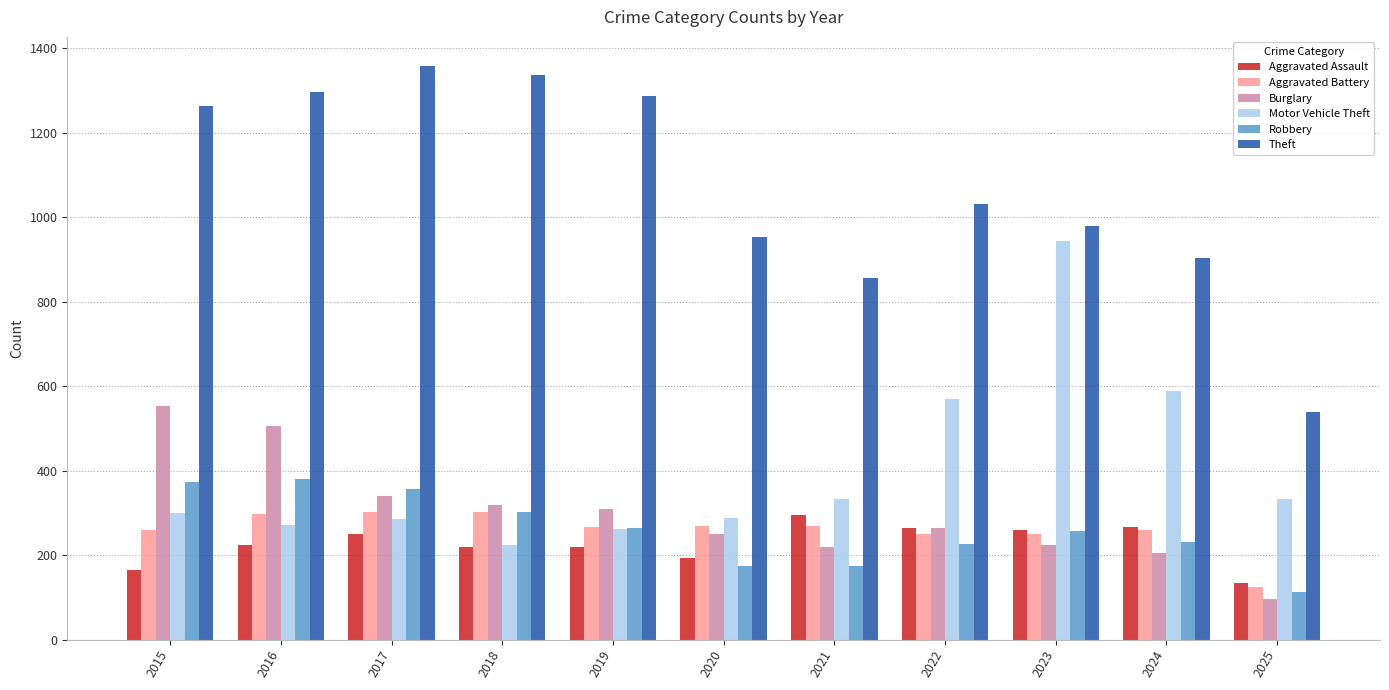

What is the difference between the maximum and minimum values in the Aggravated Battery series?

179